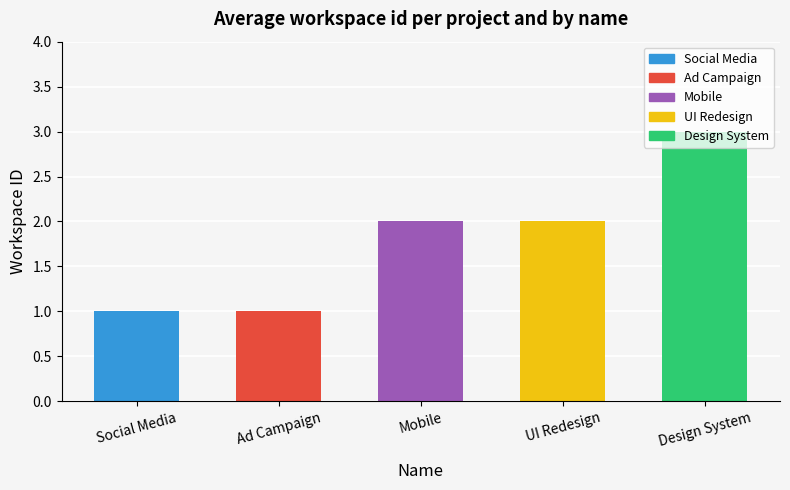

Does the chart contain any negative values?

No